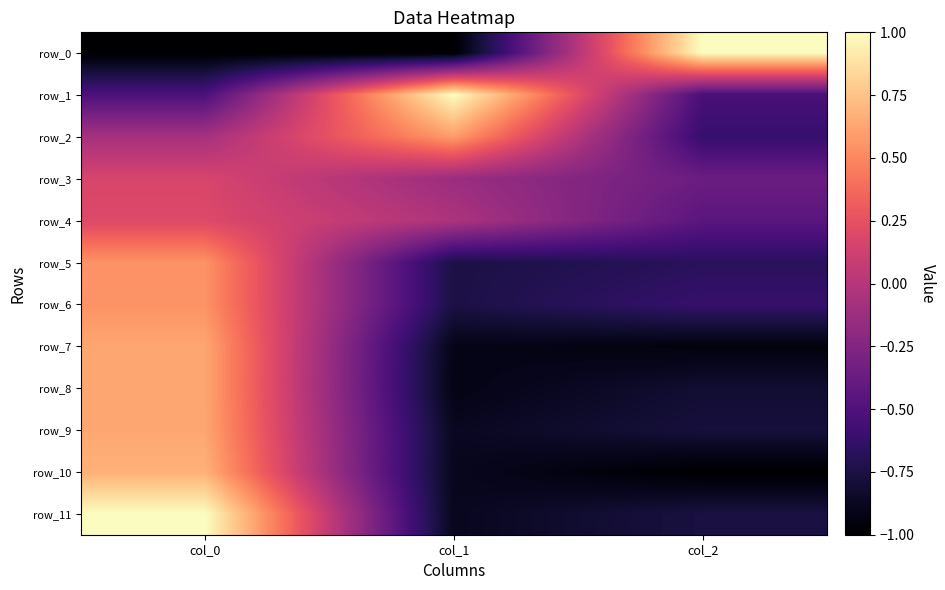

True or false: row_4 has a value of -0.2 at col_2.

False